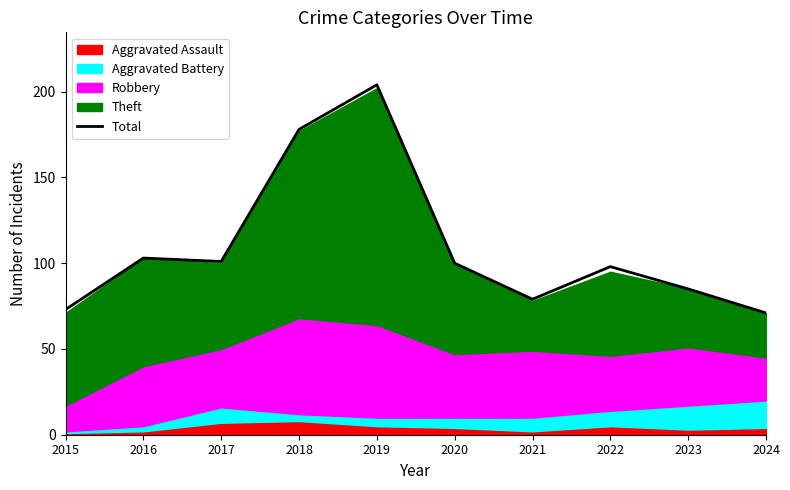

How many points are lower than both their immediate neighbors (excluding endpoints)?

2